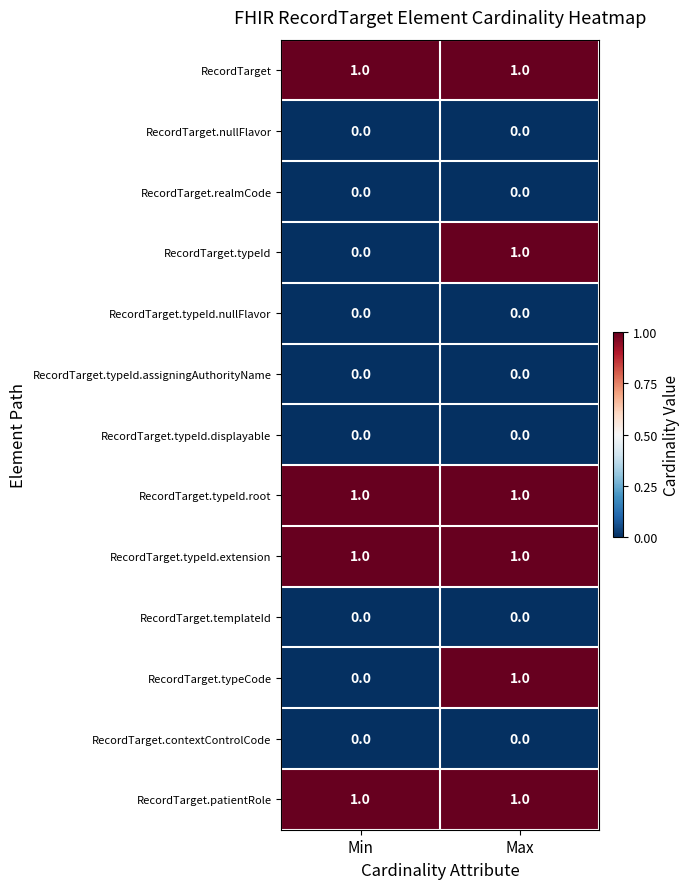

Reading right to left, list all the values displayed in this chart.

RecordTarget: Max=1	Min=1
RecordTarget.nullFlavor: Max=0	Min=0
RecordTarget.realmCode: Max=0	Min=0
RecordTarget.typeId: Max=1	Min=0
RecordTarget.typeId.nullFlavor: Max=0	Min=0
RecordTarget.typeId.assigningAuthorityName: Max=0	Min=0
RecordTarget.typeId.displayable: Max=0	Min=0
RecordTarget.typeId.root: Max=1	Min=1
RecordTarget.typeId.extension: Max=1	Min=1
RecordTarget.templateId: Max=0	Min=0
RecordTarget.typeCode: Max=1	Min=0
RecordTarget.contextControlCode: Max=0	Min=0
RecordTarget.patientRole: Max=1	Min=1